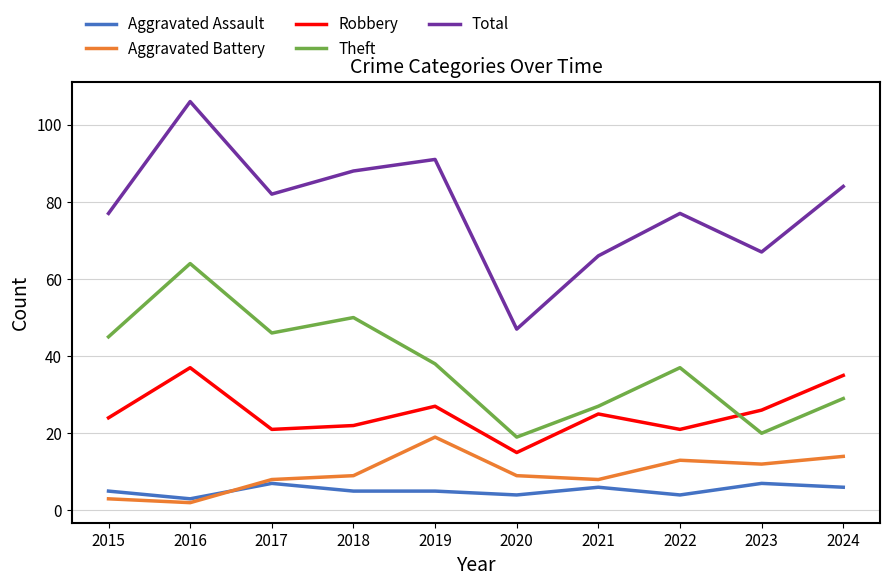

What is the difference between the maximum and minimum values in the Robbery series?

22